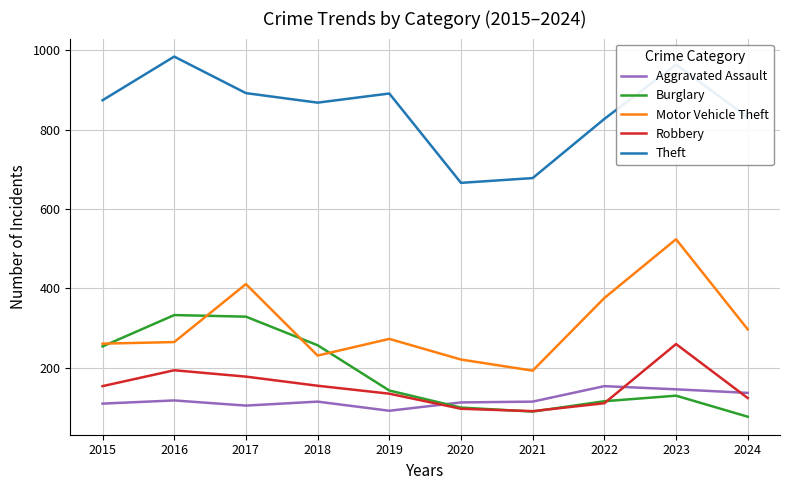

What is the sum of the Robbery values at 2024 and 2016?

318